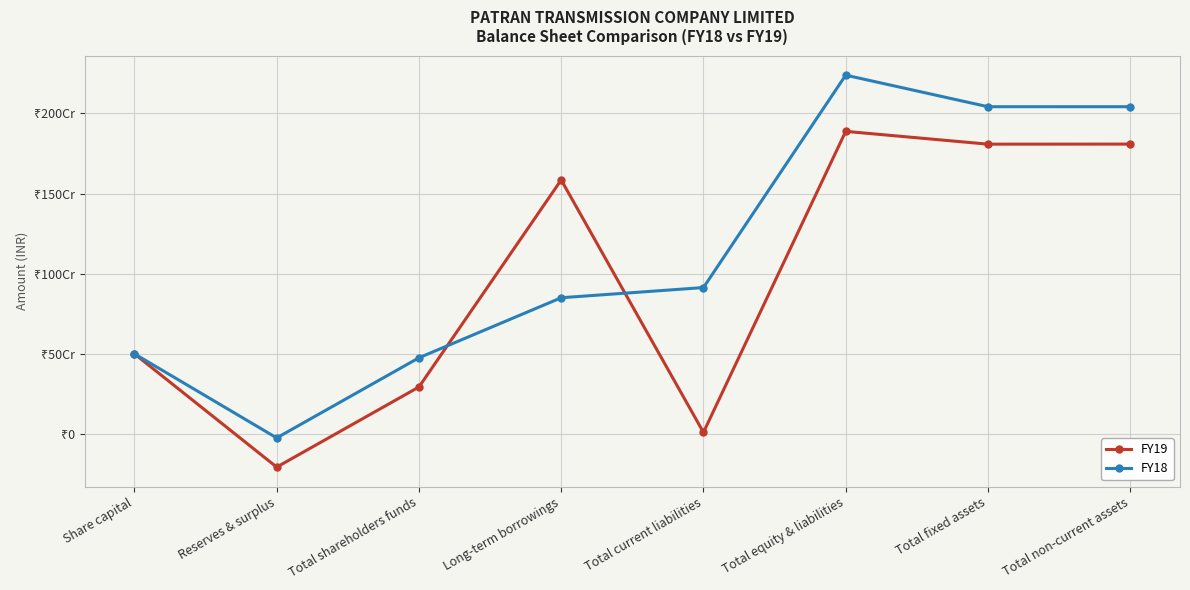

Which series has the largest range (max minus min)?

FY18